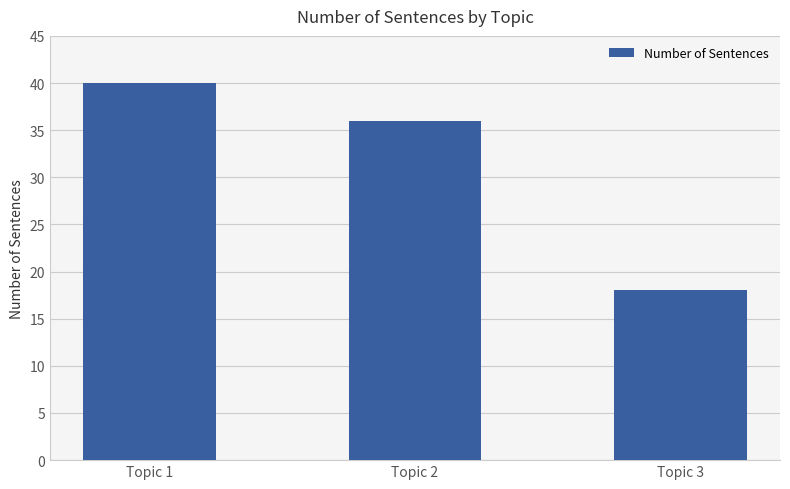

Reading left to right, what are all the values shown in this chart?

Topic 1=40	Topic 2=36	Topic 3=18